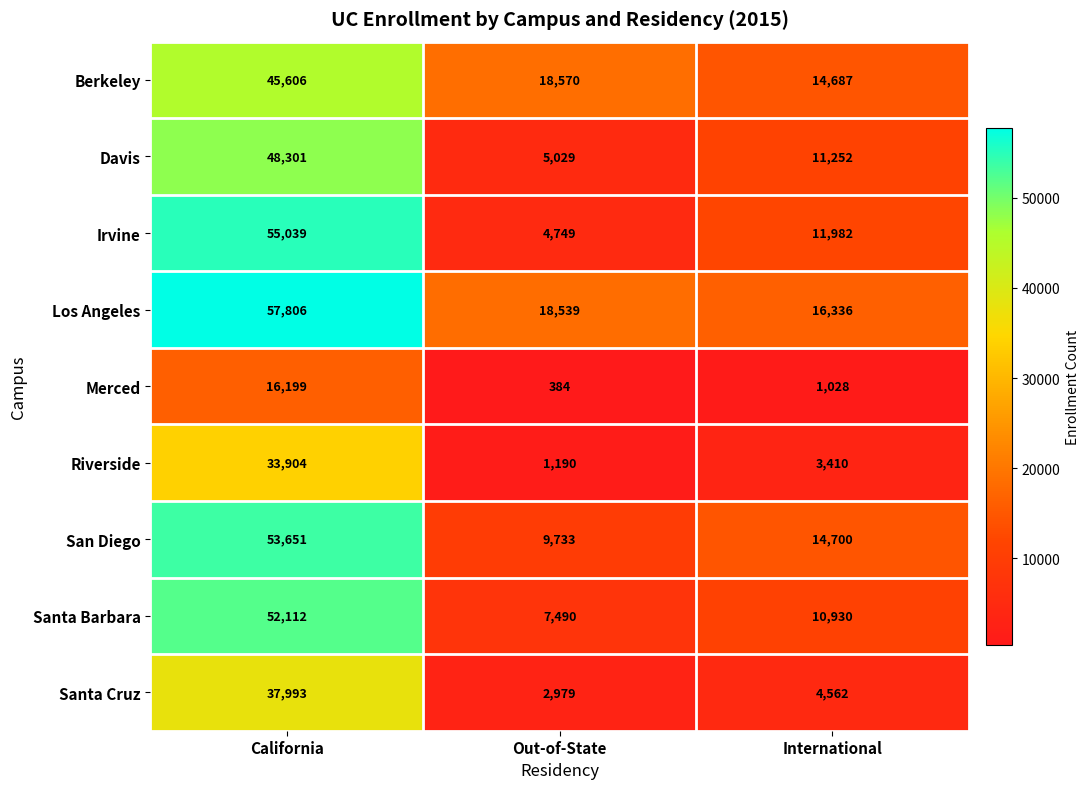

What is the difference between the Los Angeles values at International and Out-of-State?

2203